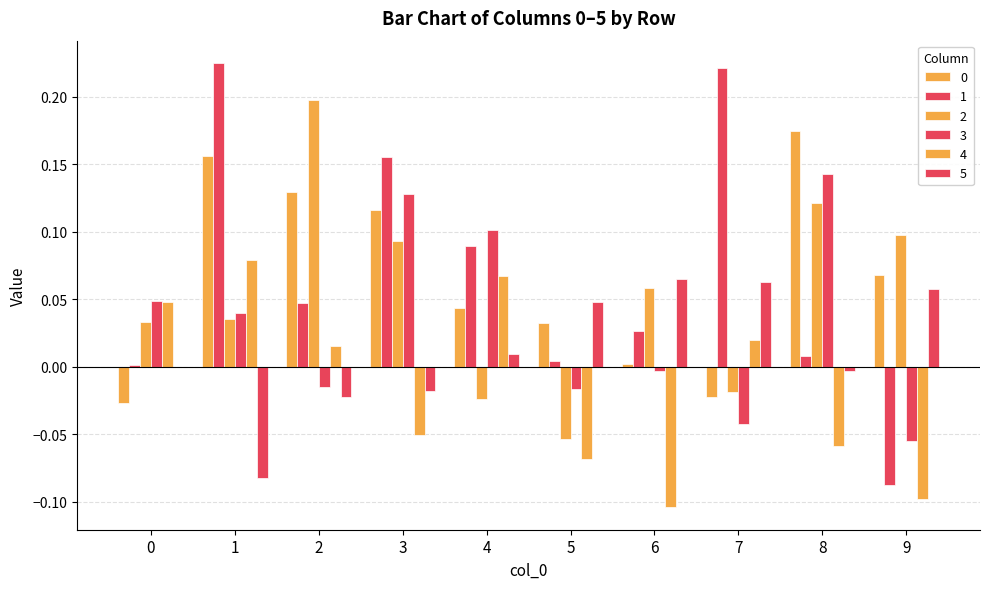

Reading left to right, list all the values displayed in this chart.

0: 0=-0.0	1=0.2	2=0.1	3=0.1	4=0.0	5=0.0	6=0.0	7=-0.0	8=0.2	9=0.1
1: 0=0.0	1=0.2	2=0.0	3=0.2	4=0.1	5=0.0	6=0.0	7=0.2	8=0.0	9=-0.1
2: 0=0.0	1=0.0	2=0.2	3=0.1	4=-0.0	5=-0.1	6=0.1	7=-0.0	8=0.1	9=0.1
3: 0=0.0	1=0.0	2=-0.0	3=0.1	4=0.1	5=-0.0	6=-0.0	7=-0.0	8=0.1	9=-0.1
4: 0=0.0	1=0.1	2=0.0	3=-0.1	4=0.1	5=-0.1	6=-0.1	7=0.0	8=-0.1	9=-0.1
5: 0=-0.0	1=-0.1	2=-0.0	3=-0.0	4=0.0	5=0.0	6=0.1	7=0.1	8=-0.0	9=0.1